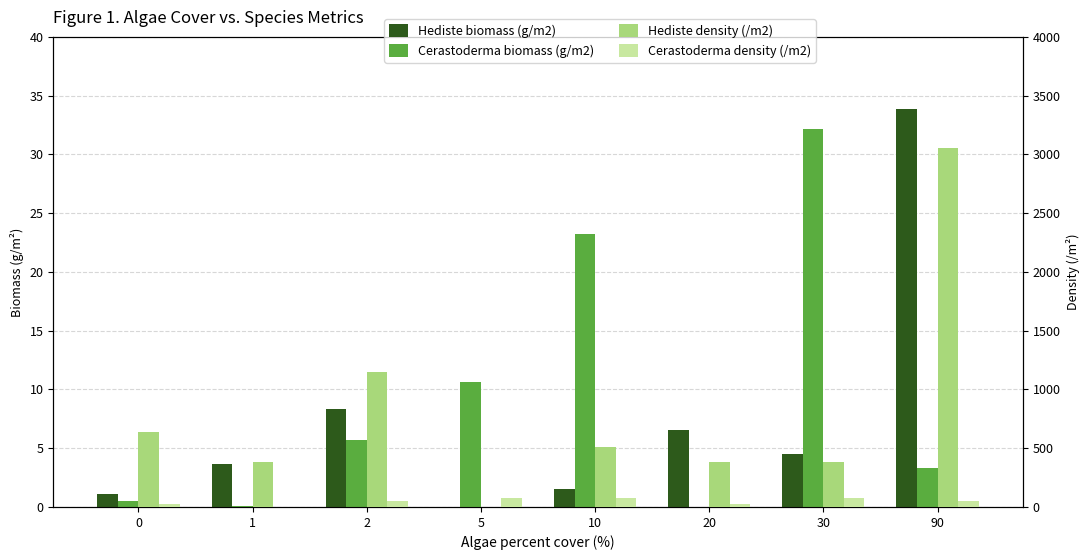

At 1, list the series in order from smallest to largest.

Cerastoderma density (/m2), Cerastoderma biomass (g/m2), Hediste biomass (g/m2), Hediste density (/m2)